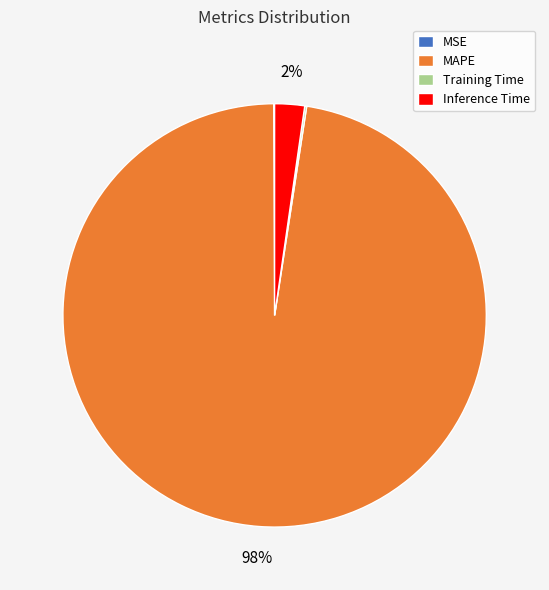

Which slice represents more than half of the pie?

MAPE